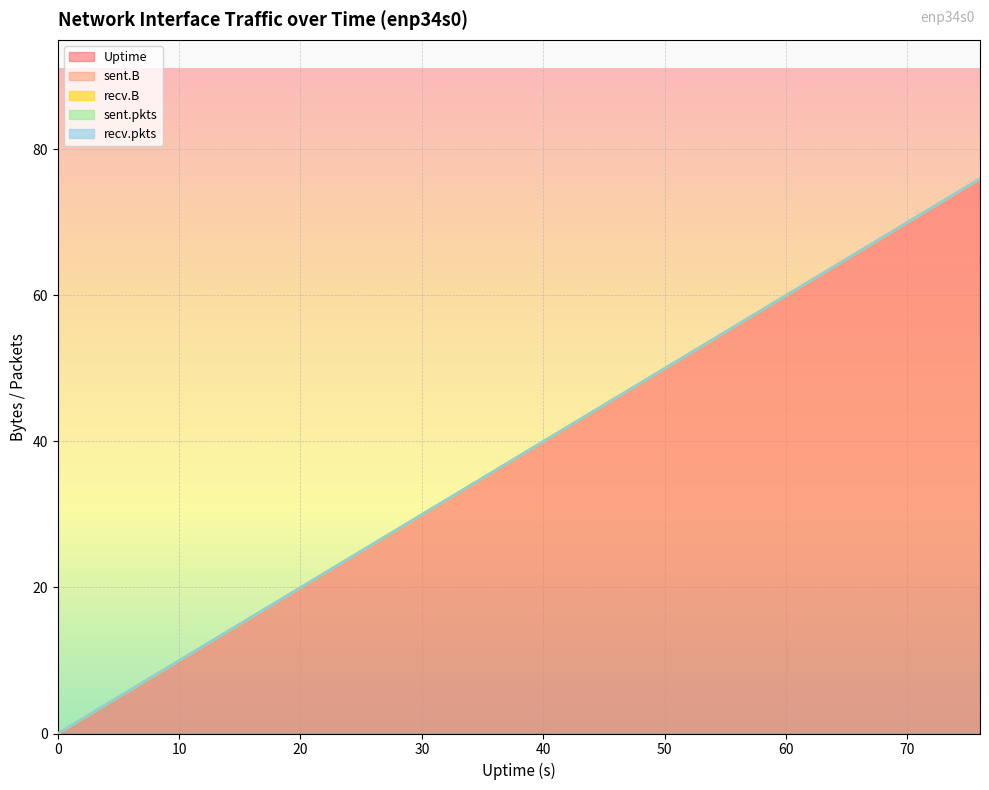

What is the sum of all Uptime values?

760